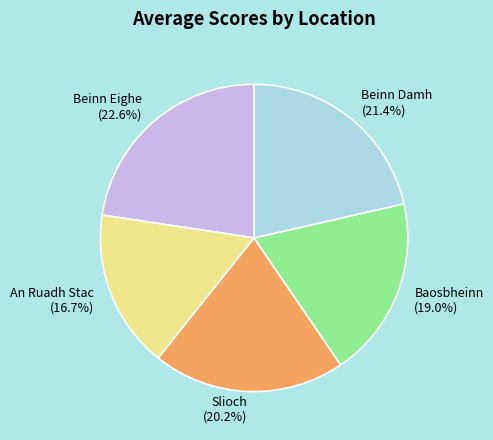

Between Baosbheinn (19.0%) and Slioch (20.2%), which is larger?

Slioch (20.2%)